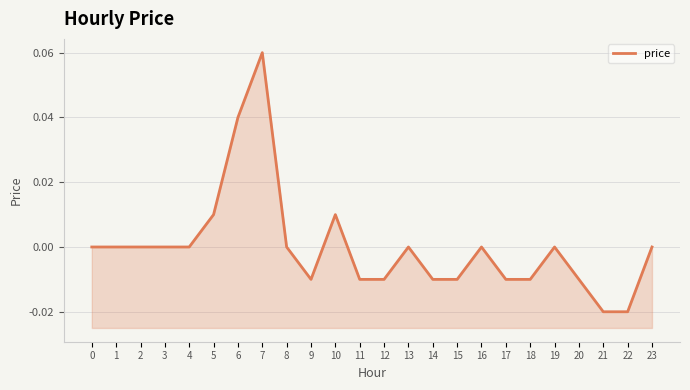

Between 5 and 14, which is larger?

5